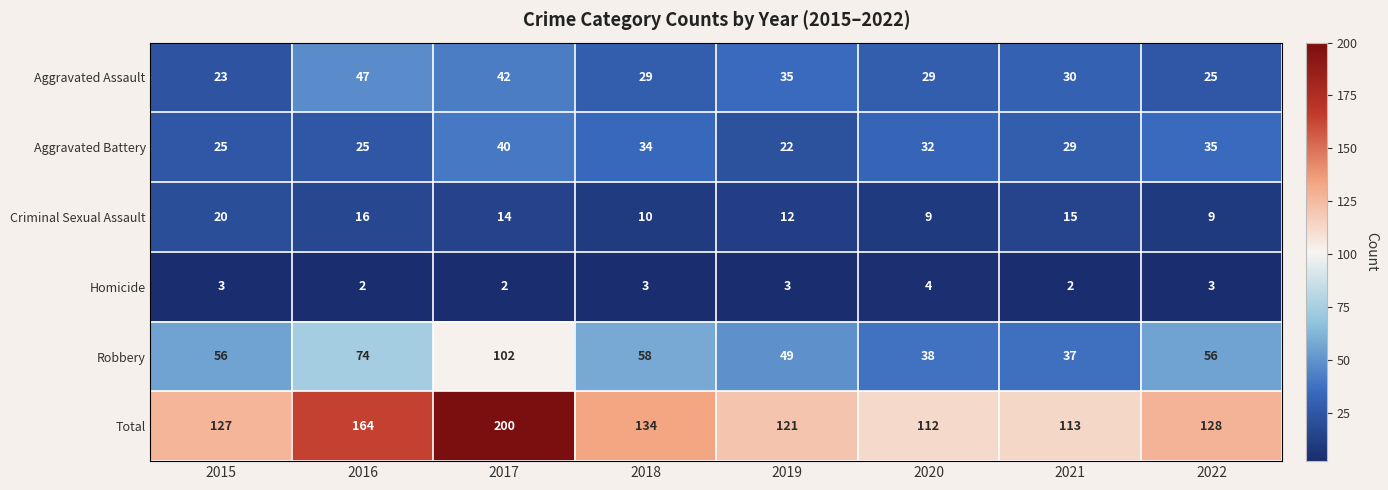

What is the maximum value shown in the chart?

200